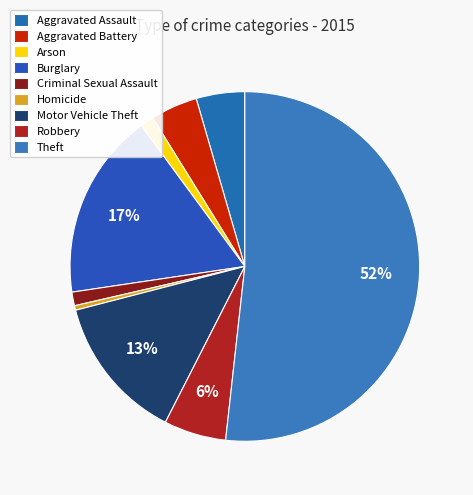

To the nearest percent, what is the difference between the largest and smallest slice percentages?

51%